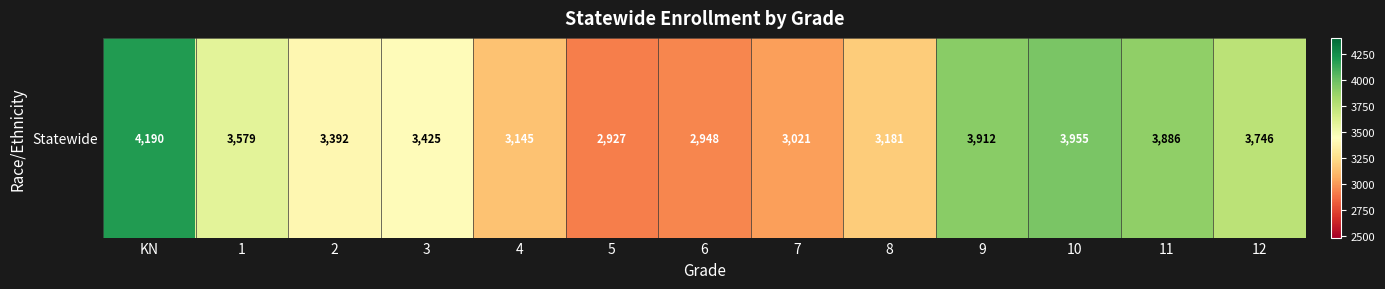

Where is the data nearest to the value 3558?

1